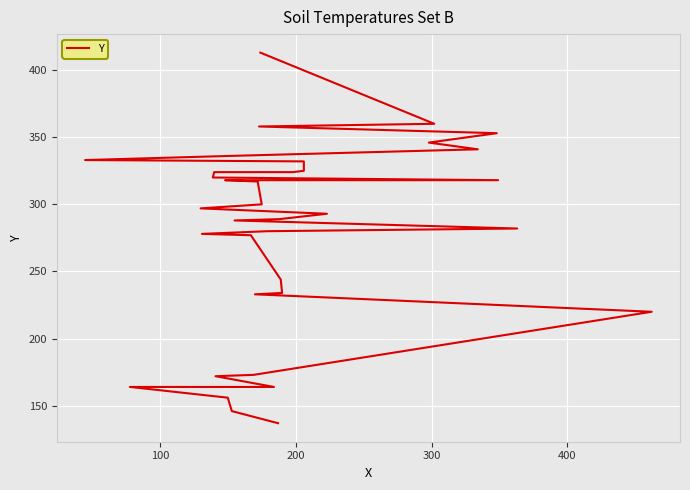

Reading left to right, extract all data points from this chart.

137	146	156	164	164	172	173	220	233	234	244	277	278	280	282	288	289	293	297	300	317	318	318	320	324	324	324	325	332	333	336	341	346	353	358	360	413